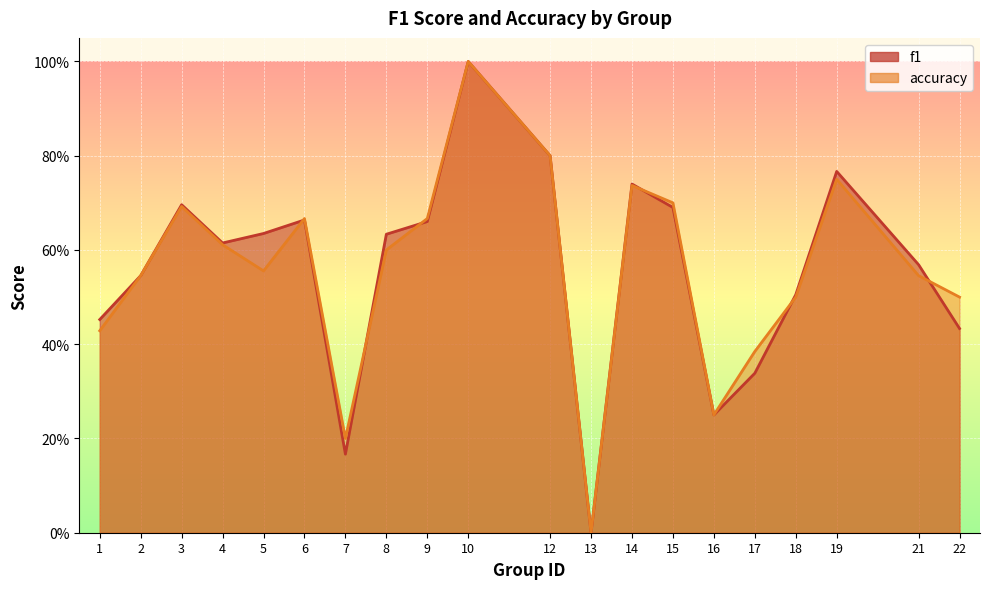

At which category is the sum across all series the highest?

10